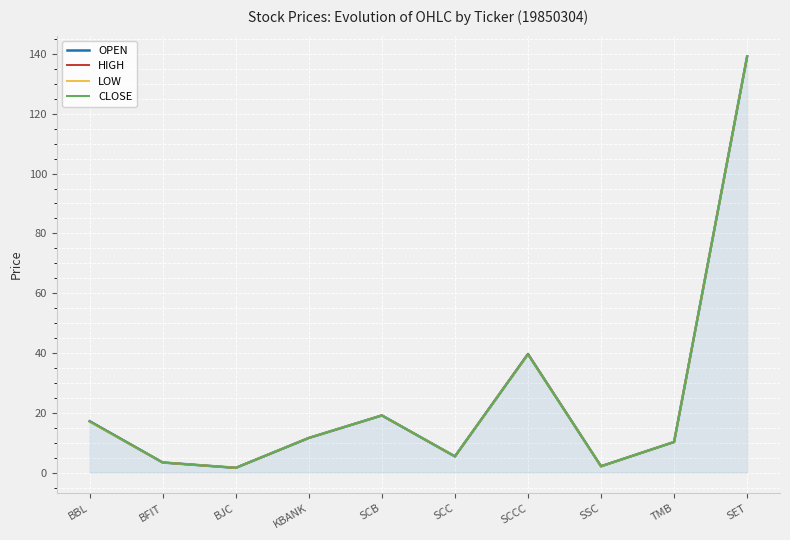

Between SSC and TMB, which series saw the biggest shift?

LOW